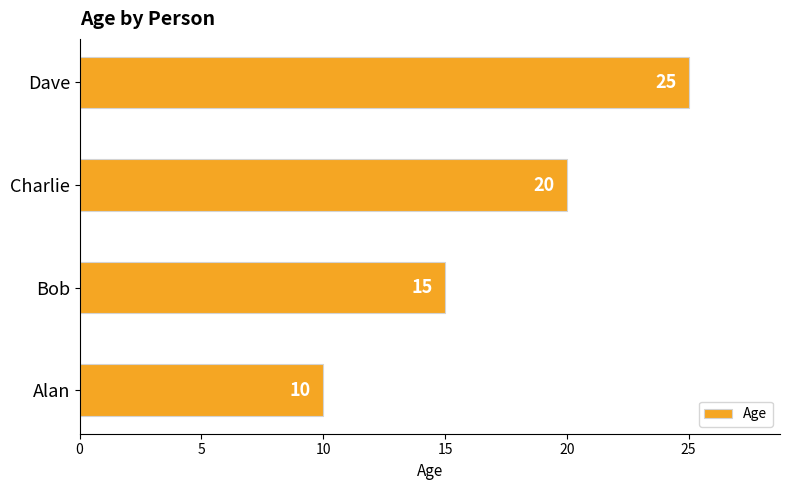

Reading bottom to top, extract all data points from this chart.

10	15	20	25